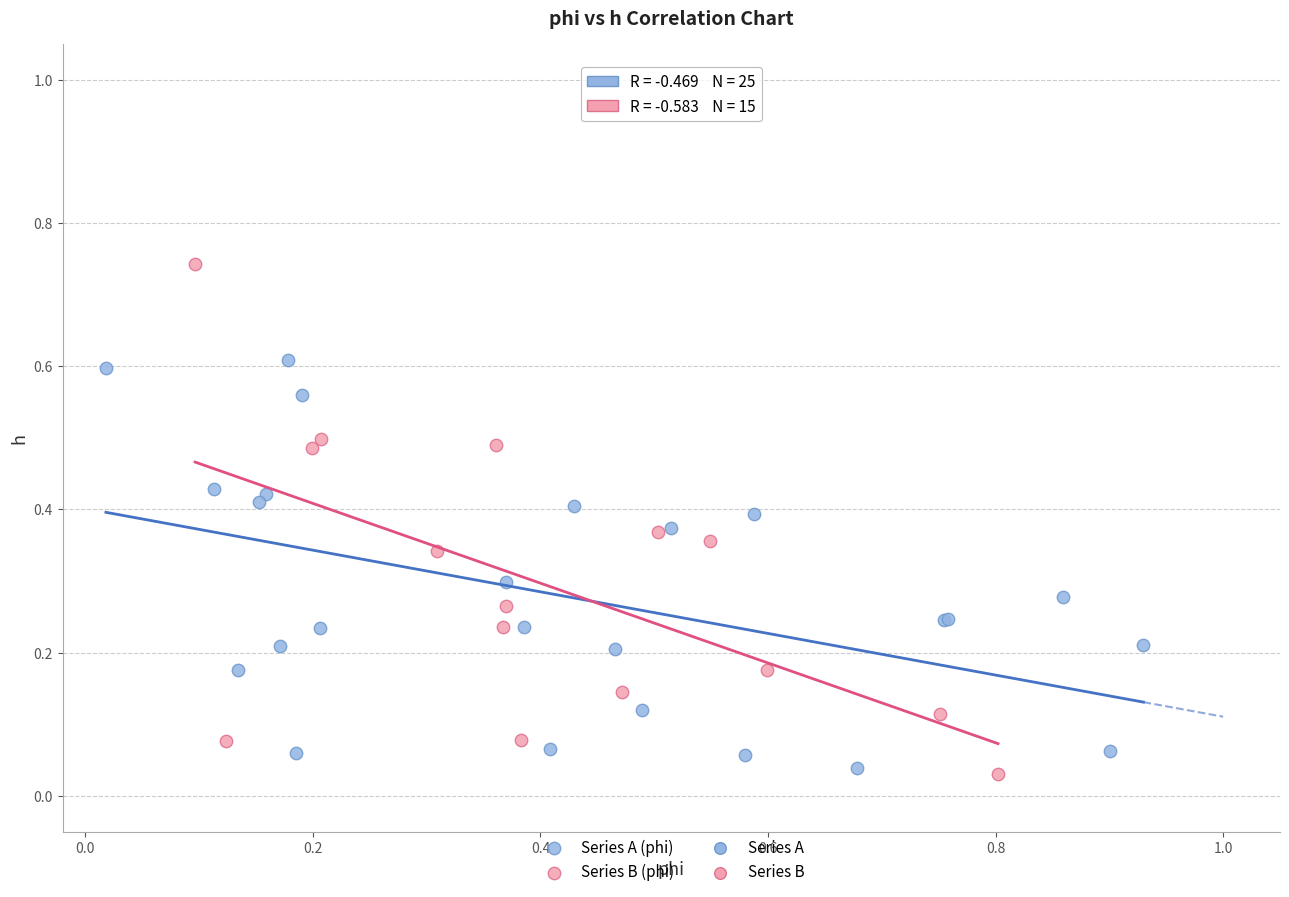

Which series reaches the maximum Y coordinate?

Series B (phi)